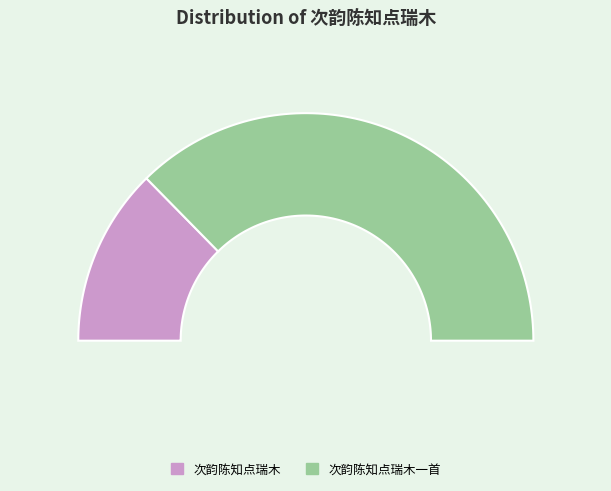

Which slice is the smallest?

次韵陈知点瑞木